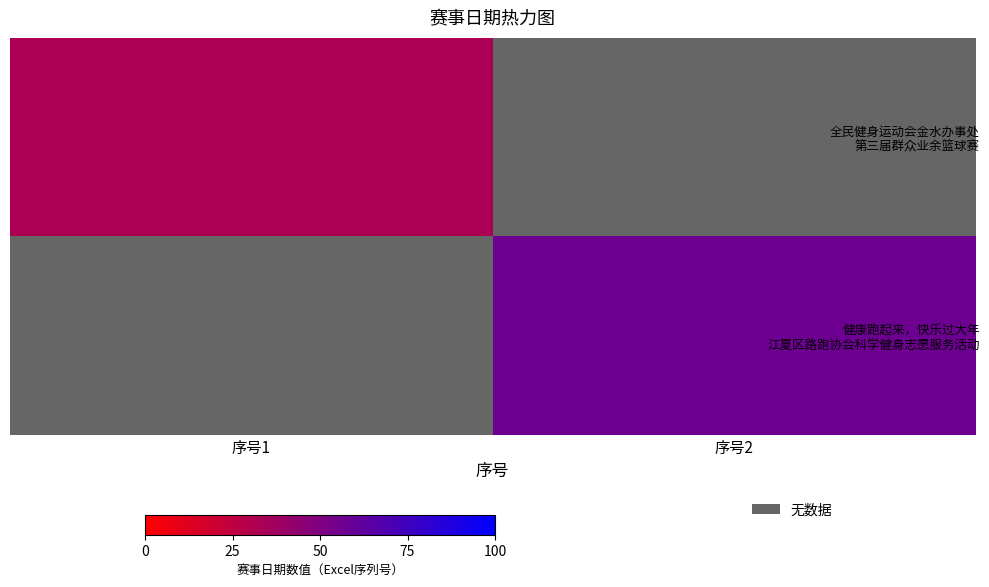

At how many categories does at least one series exceed 44952?

1